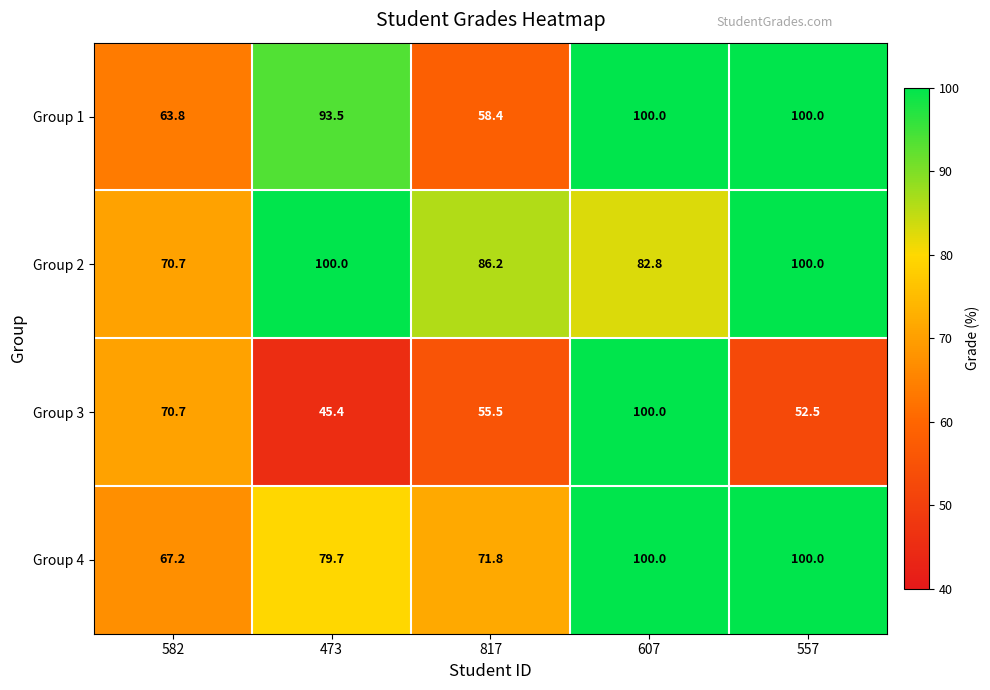

Is it true that Group 2 equals 100.0 at 473?

True